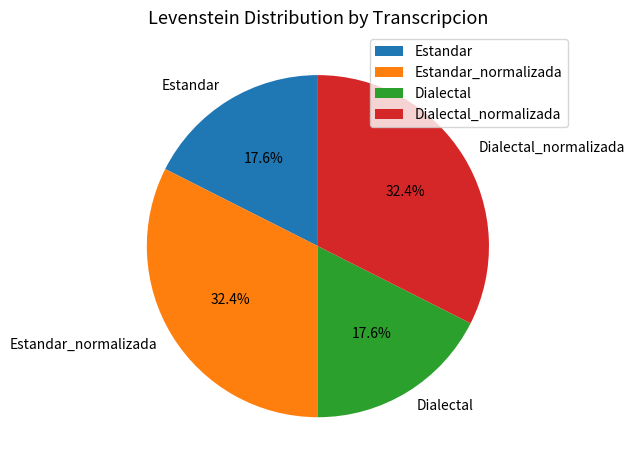

How many slices are in this pie chart?

4